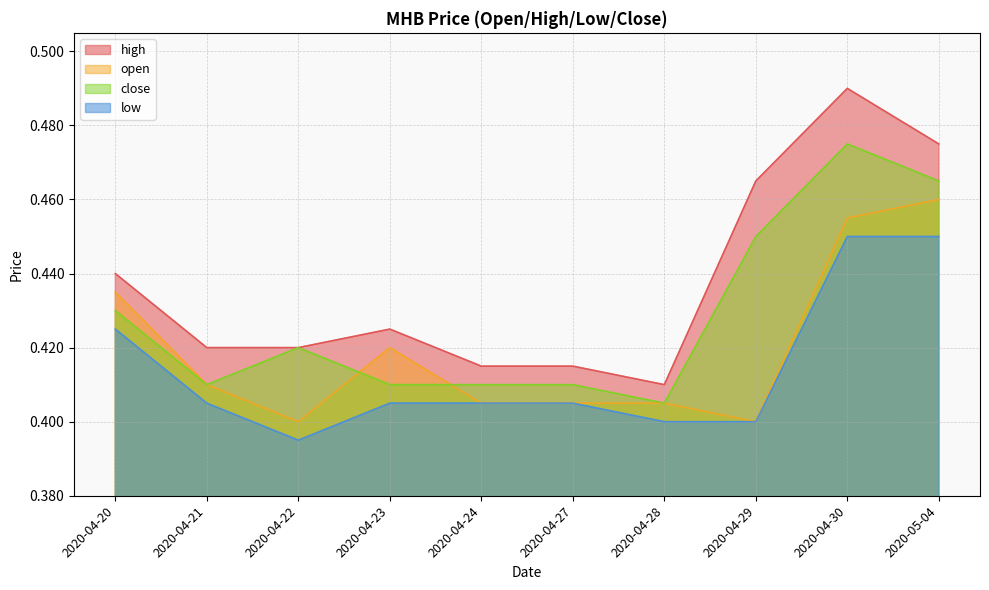

Is it true that open equals 0.4 at 2020-04-28?

True